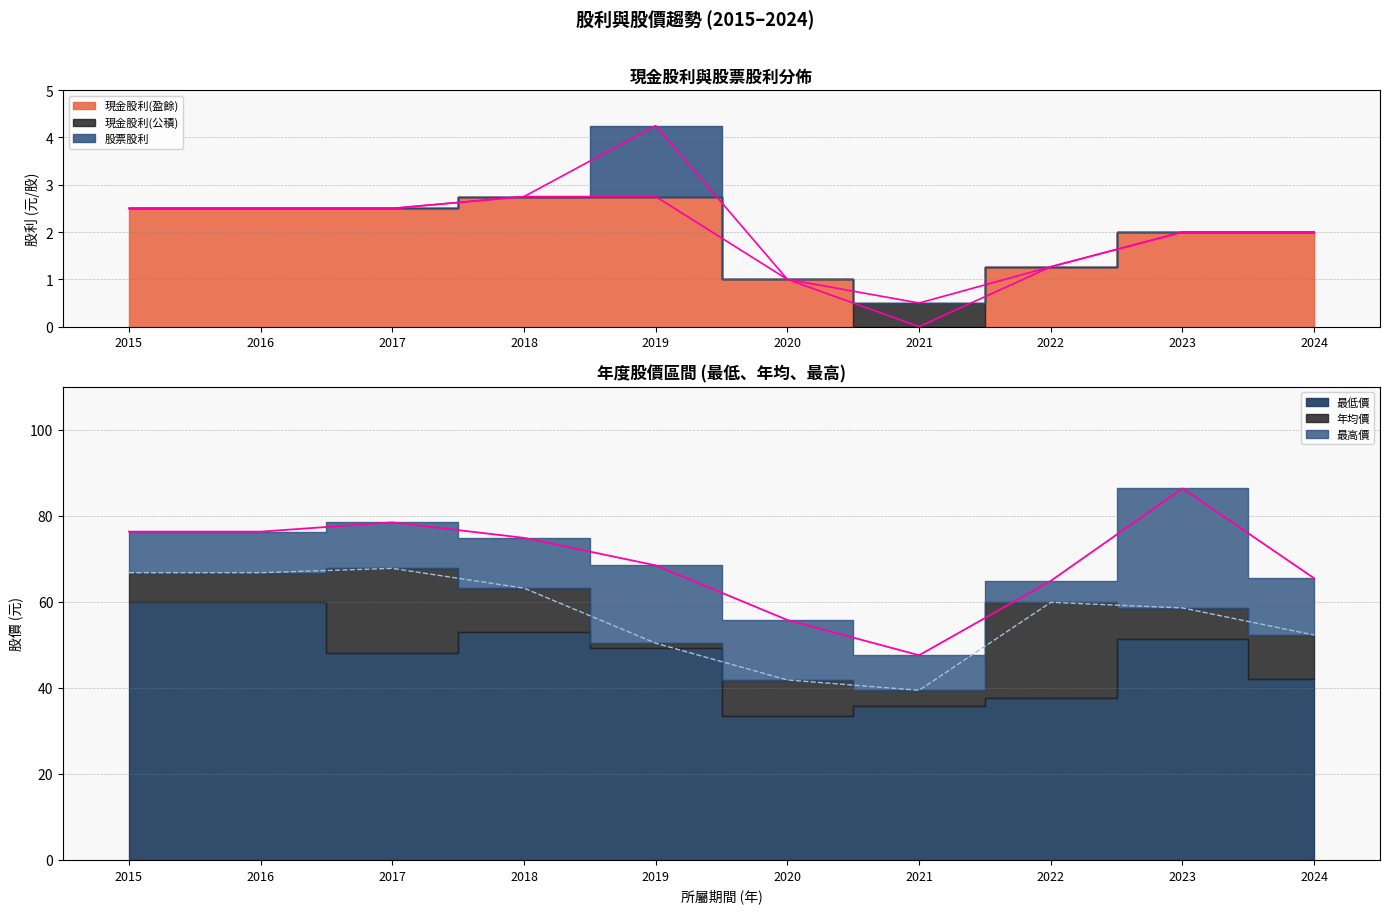

What is the difference between the maximum and second lowest values in the 年均價 series?

25.9